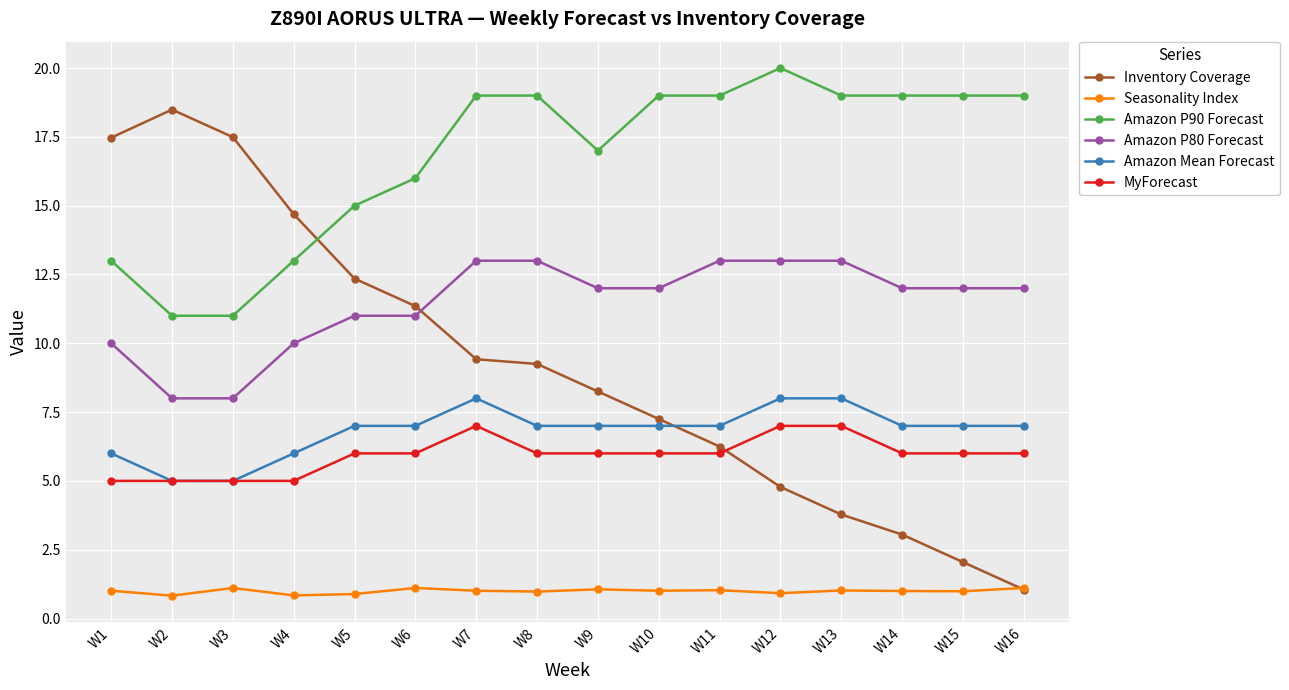

What is the value of the Inventory Coverage point at the 12th from the left?

4.8